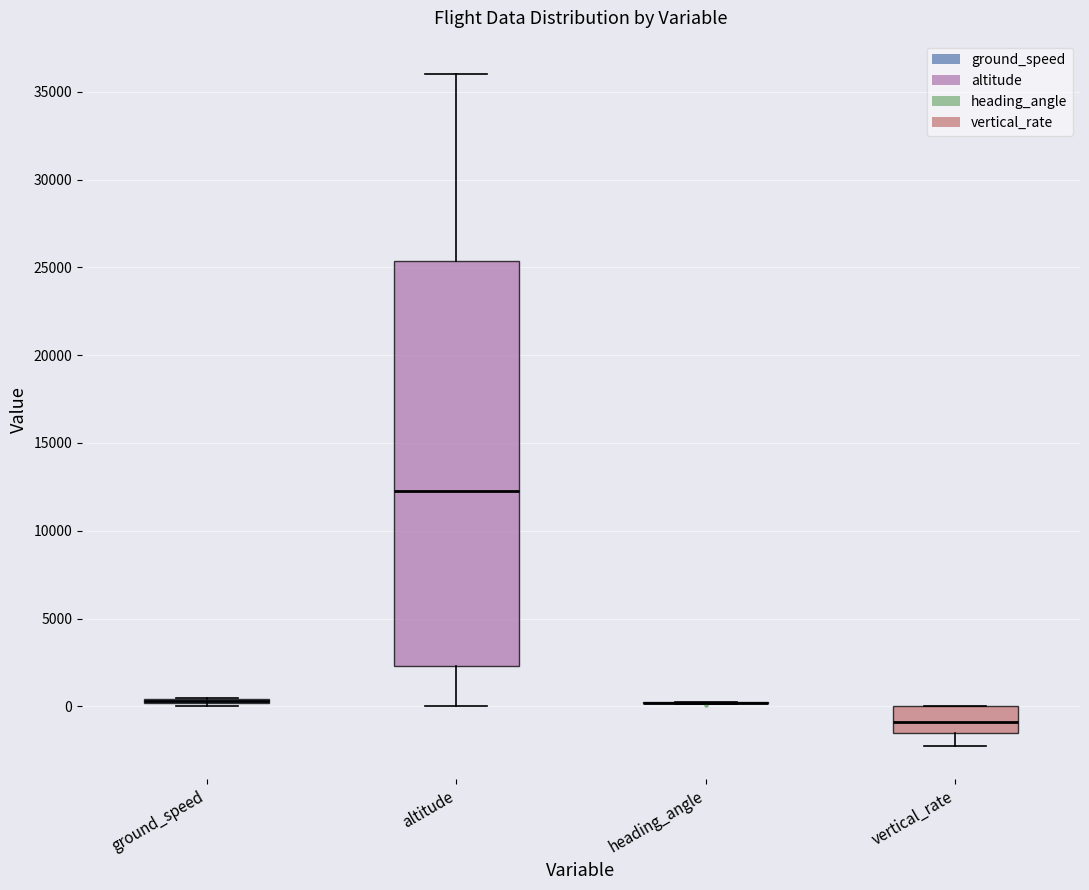

Comparing the boxes themselves (not the whiskers), which one is the tallest?

altitude